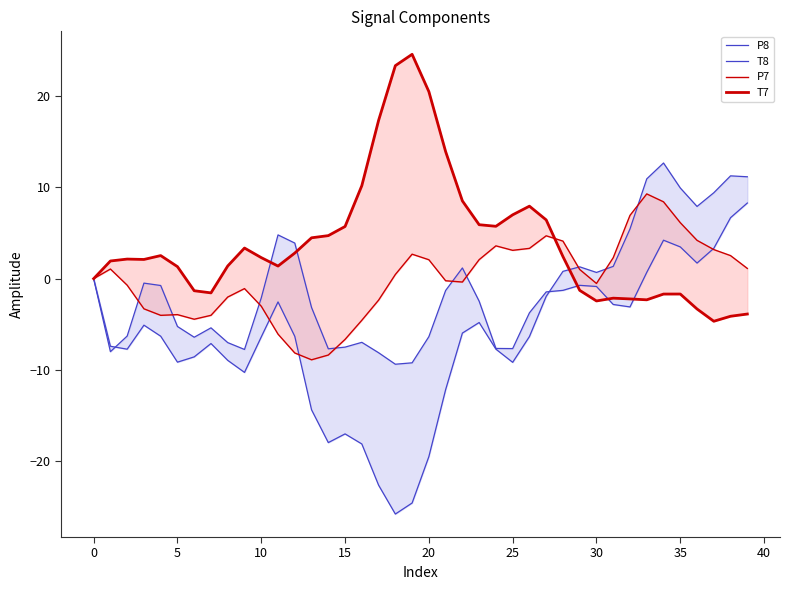

What is the total value across all series at 33?

18.6